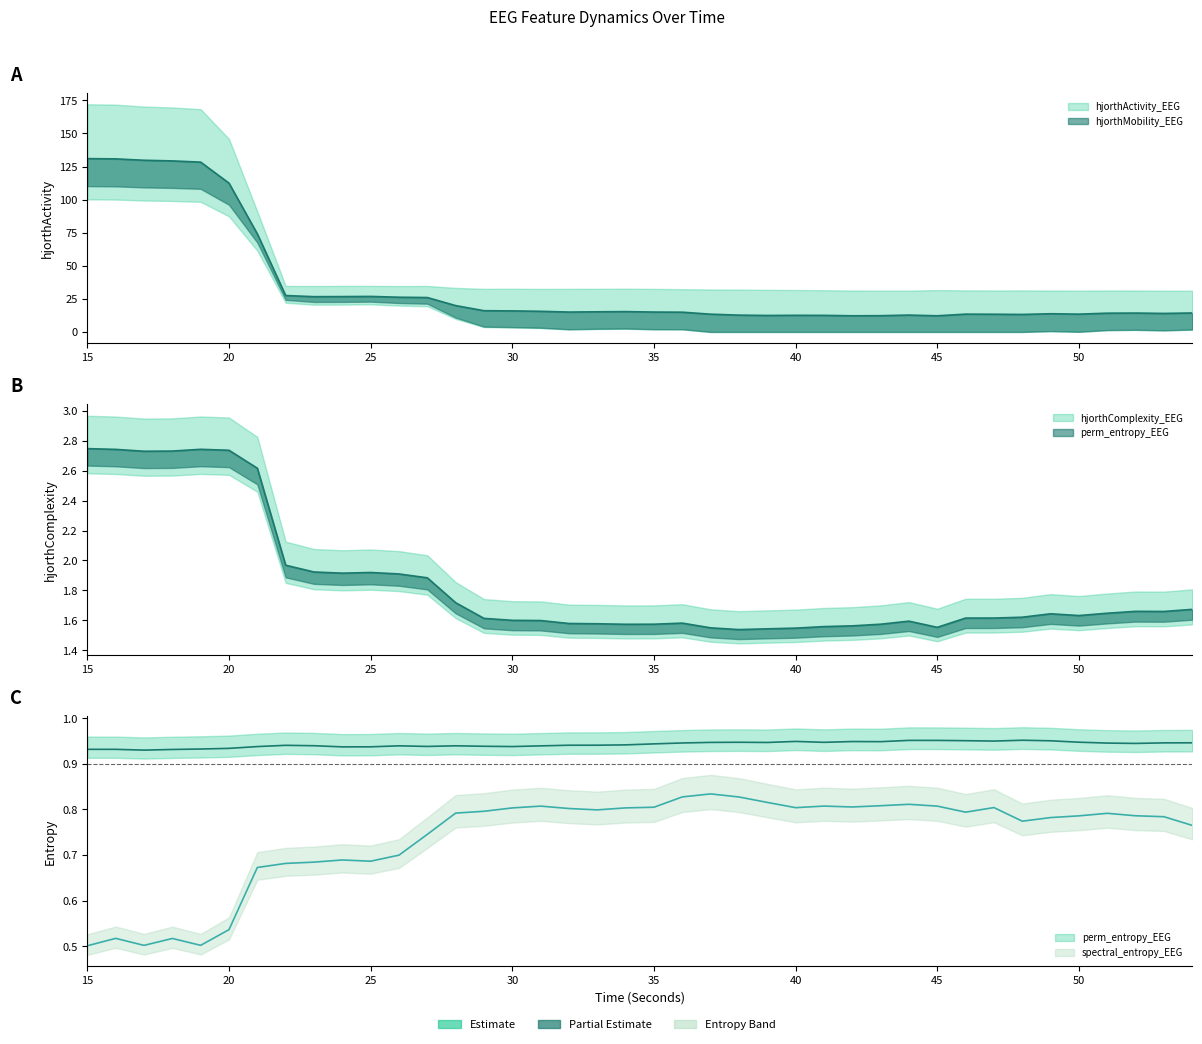

In perm_entropy_EEG, how many points are lower than both neighbors (excluding endpoints)?

9